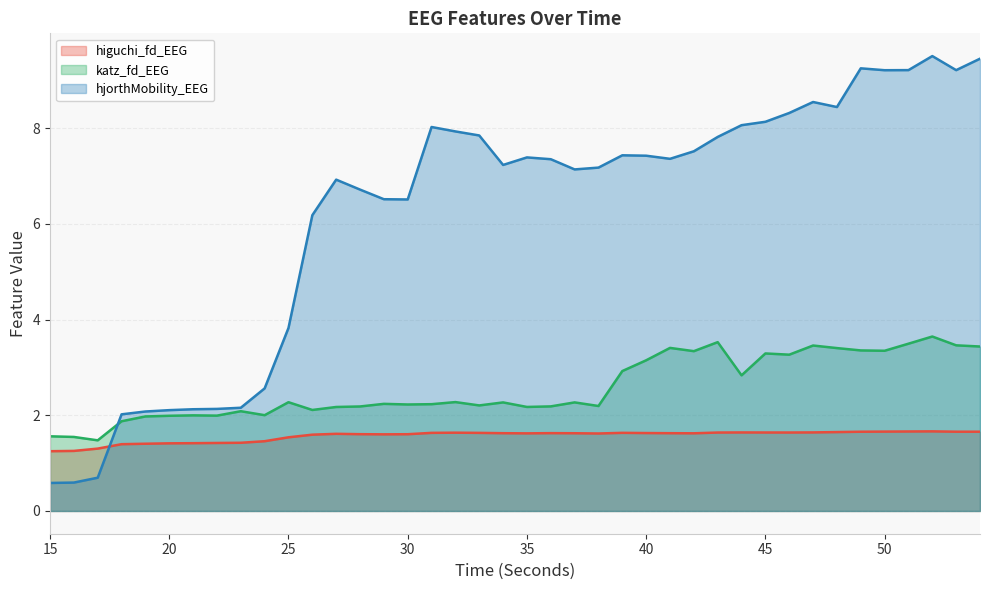

At 49, list the series in order from smallest to largest.

higuchi_fd_EEG, katz_fd_EEG, hjorthMobility_EEG